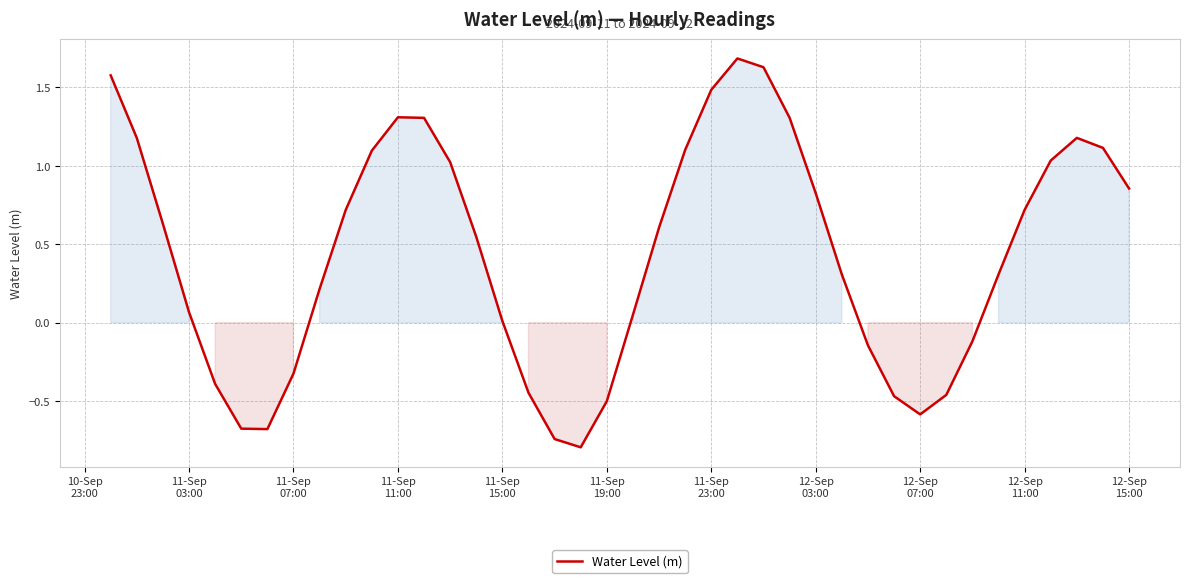

What is the difference between the maximum and minimum values?

2.5